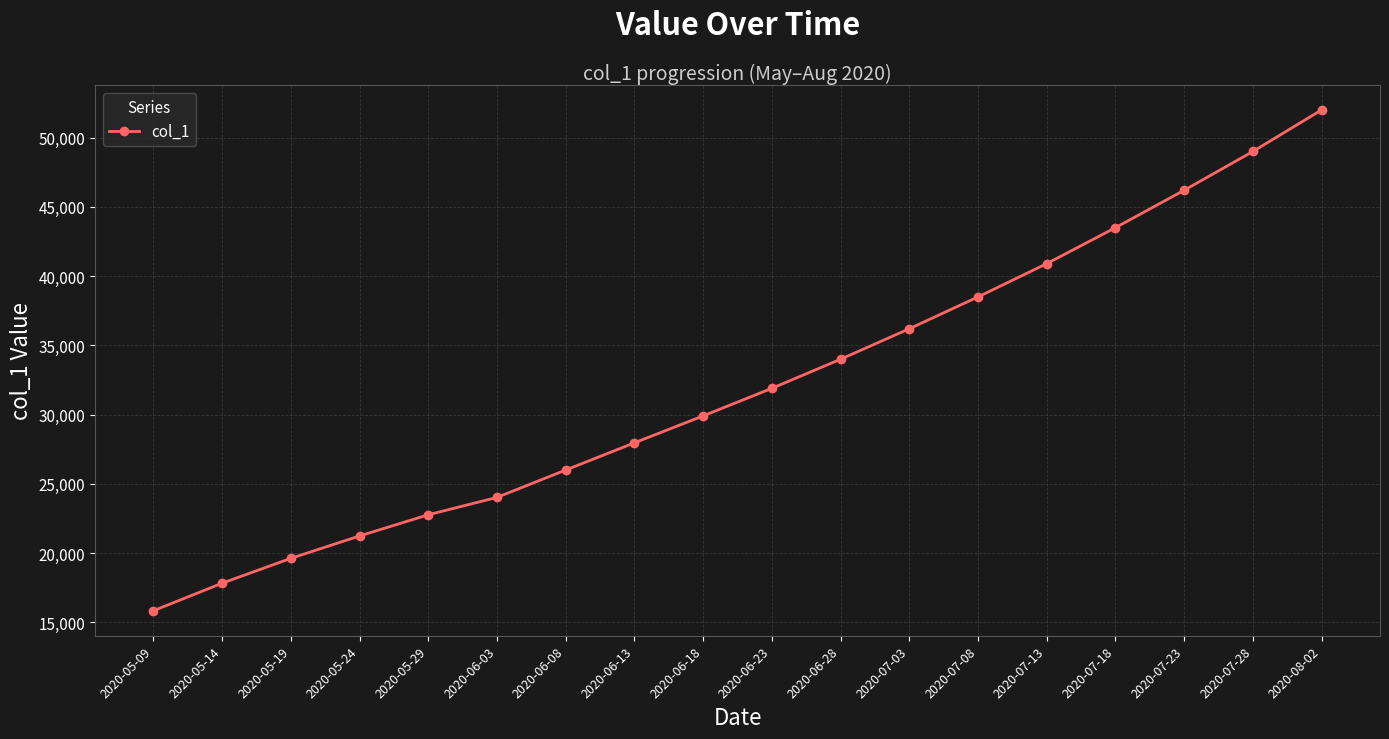

What is the difference between the maximum and minimum values?

36157.4